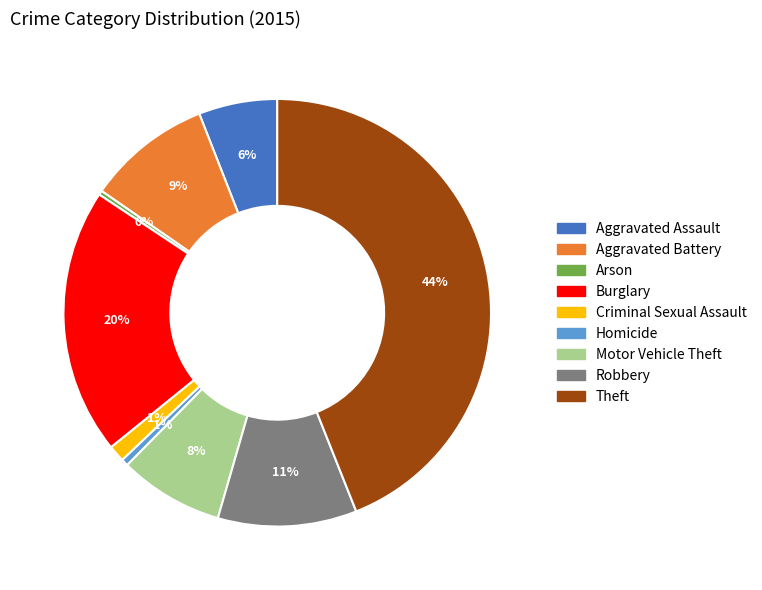

Is there a majority slice in this chart?

No